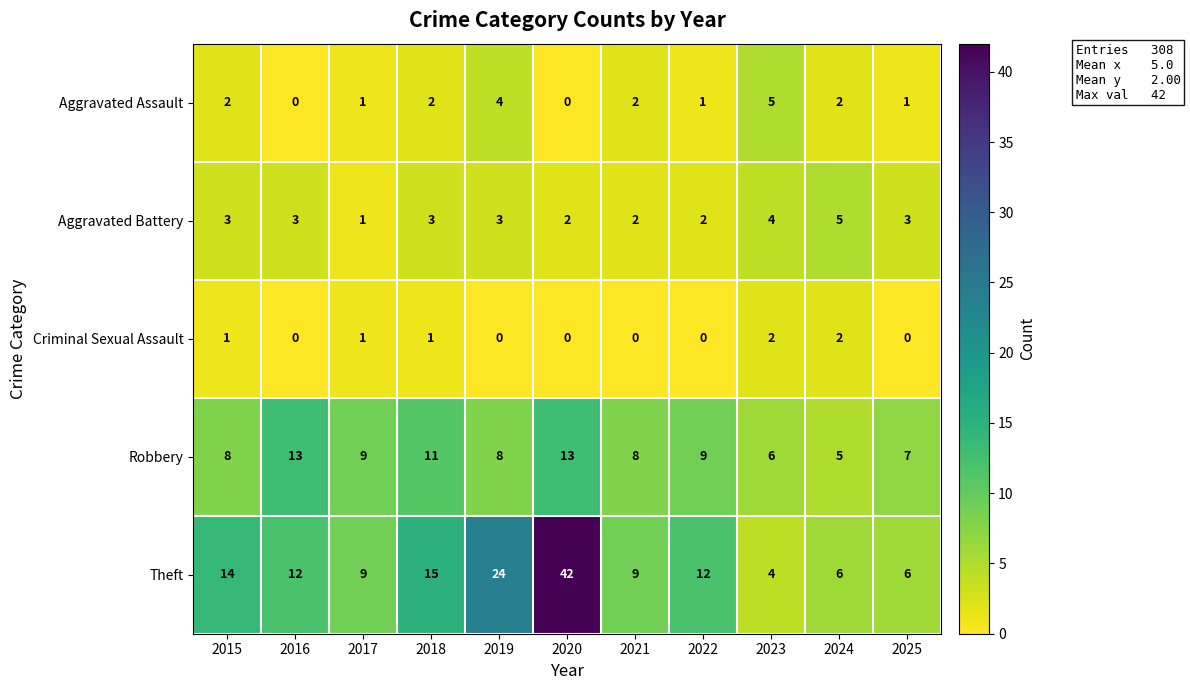

Is it true that Aggravated Assault equals 2 at 2021?

True